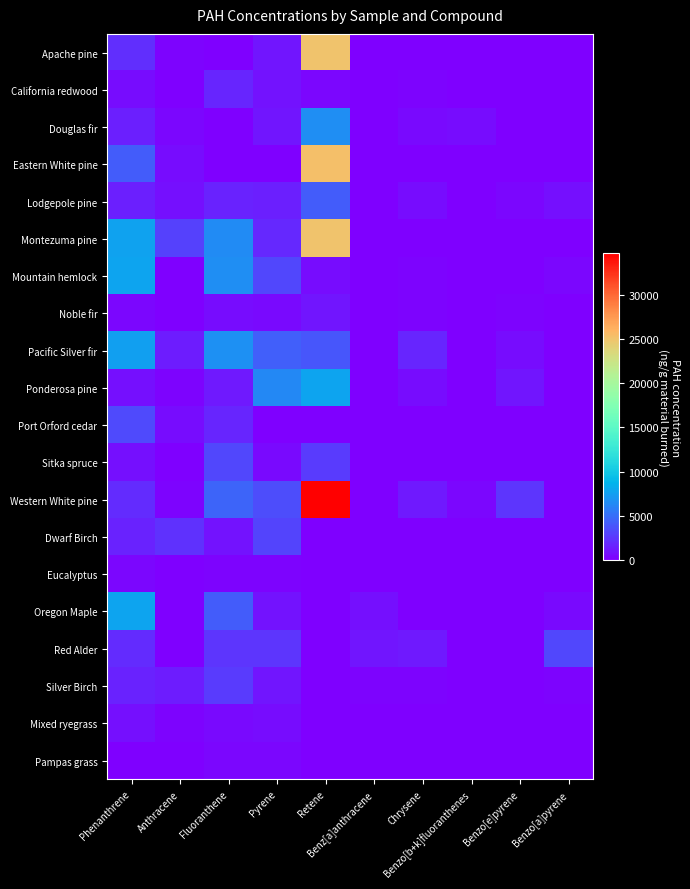

Reading left to right, what are all the values shown in this chart?

Apache pine: Phenanthrene=2073	Anthracene=207	Fluoranthene=0	Pyrene=1071	Retene=25003	Benz[a]anthracene=0	Chrysene=0	Benzo[b+k]fluoranthenes=0	Benzo[e]pyrene=0	Benzo[a]pyrene=0
California redwood: Phenanthrene=639	Anthracene=64	Fluoranthene=1728	Pyrene=865	Retene=274	Benz[a]anthracene=0	Chrysene=179	Benzo[b+k]fluoranthenes=0	Benzo[e]pyrene=0	Benzo[a]pyrene=0
Douglas fir: Phenanthrene=1479	Anthracene=315	Fluoranthene=0	Pyrene=1009	Retene=6510	Benz[a]anthracene=0	Chrysene=531	Benzo[b+k]fluoranthenes=582	Benzo[e]pyrene=0	Benzo[a]pyrene=0
Eastern White pine: Phenanthrene=4197	Anthracene=606	Fluoranthene=0	Pyrene=0	Retene=25339	Benz[a]anthracene=0	Chrysene=0	Benzo[b+k]fluoranthenes=0	Benzo[e]pyrene=0	Benzo[a]pyrene=0
Lodgepole pine: Phenanthrene=1477	Anthracene=714	Fluoranthene=1535	Pyrene=1480	Retene=4165	Benz[a]anthracene=0	Chrysene=581	Benzo[b+k]fluoranthenes=0	Benzo[e]pyrene=376	Benzo[a]pyrene=803
Montezuma pine: Phenanthrene=7687	Anthracene=2917	Fluoranthene=6467	Pyrene=1861	Retene=25043	Benz[a]anthracene=0	Chrysene=0	Benzo[b+k]fluoranthenes=0	Benzo[e]pyrene=0	Benzo[a]pyrene=0
Mountain hemlock: Phenanthrene=7861	Anthracene=56	Fluoranthene=6633	Pyrene=3191	Retene=573	Benz[a]anthracene=0	Chrysene=204	Benzo[b+k]fluoranthenes=0	Benzo[e]pyrene=38	Benzo[a]pyrene=402
Noble fir: Phenanthrene=396	Anthracene=90	Fluoranthene=669	Pyrene=521	Retene=963	Benz[a]anthracene=0	Chrysene=251	Benzo[b+k]fluoranthenes=0	Benzo[e]pyrene=253	Benzo[a]pyrene=0
Pacific Silver fir: Phenanthrene=7475	Anthracene=1330	Fluoranthene=6742	Pyrene=4318	Retene=3842	Benz[a]anthracene=127	Chrysene=1724	Benzo[b+k]fluoranthenes=0	Benzo[e]pyrene=578	Benzo[a]pyrene=0
Ponderosa pine: Phenanthrene=743	Anthracene=140	Fluoranthene=1194	Pyrene=6370	Retene=7797	Benz[a]anthracene=0	Chrysene=566	Benzo[b+k]fluoranthenes=0	Benzo[e]pyrene=1045	Benzo[a]pyrene=0
Port Orford cedar: Phenanthrene=3284	Anthracene=647	Fluoranthene=1750	Pyrene=0	Retene=0	Benz[a]anthracene=0	Chrysene=0	Benzo[b+k]fluoranthenes=0	Benzo[e]pyrene=0	Benzo[a]pyrene=0
Sitka spruce: Phenanthrene=715	Anthracene=0	Fluoranthene=3240	Pyrene=426	Retene=2634	Benz[a]anthracene=0	Chrysene=0	Benzo[b+k]fluoranthenes=0	Benzo[e]pyrene=0	Benzo[a]pyrene=0
Western White pine: Phenanthrene=2001	Anthracene=183	Fluoranthene=4493	Pyrene=3394	Retene=34717	Benz[a]anthracene=0	Chrysene=1210	Benzo[b+k]fluoranthenes=364	Benzo[e]pyrene=2321	Benzo[a]pyrene=0
Dwarf Birch: Phenanthrene=1496	Anthracene=2233	Fluoranthene=822	Pyrene=3067	Retene=0	Benz[a]anthracene=0	Chrysene=0	Benzo[b+k]fluoranthenes=0	Benzo[e]pyrene=0	Benzo[a]pyrene=0
Eucalyptus: Phenanthrene=364	Anthracene=0	Fluoranthene=153	Pyrene=259	Retene=0	Benz[a]anthracene=0	Chrysene=0	Benzo[b+k]fluoranthenes=0	Benzo[e]pyrene=0	Benzo[a]pyrene=0
Oregon Maple: Phenanthrene=7741	Anthracene=0	Fluoranthene=4203	Pyrene=947	Retene=0	Benz[a]anthracene=793	Chrysene=0	Benzo[b+k]fluoranthenes=0	Benzo[e]pyrene=0	Benzo[a]pyrene=467
Red Alder: Phenanthrene=2012	Anthracene=0	Fluoranthene=2351	Pyrene=2352	Retene=0	Benz[a]anthracene=965	Chrysene=1116	Benzo[b+k]fluoranthenes=0	Benzo[e]pyrene=0	Benzo[a]pyrene=3225
Silver Birch: Phenanthrene=1606	Anthracene=1302	Fluoranthene=2669	Pyrene=984	Retene=0	Benz[a]anthracene=211	Chrysene=147	Benzo[b+k]fluoranthenes=0	Benzo[e]pyrene=0	Benzo[a]pyrene=147
Mixed ryegrass: Phenanthrene=704	Anthracene=192	Fluoranthene=460	Pyrene=597	Retene=0	Benz[a]anthracene=132	Chrysene=61	Benzo[b+k]fluoranthenes=0	Benzo[e]pyrene=0	Benzo[a]pyrene=0
Pampas grass: Phenanthrene=130	Anthracene=25	Fluoranthene=300	Pyrene=390	Retene=0	Benz[a]anthracene=80	Chrysene=75	Benzo[b+k]fluoranthenes=20	Benzo[e]pyrene=9	Benzo[a]pyrene=8